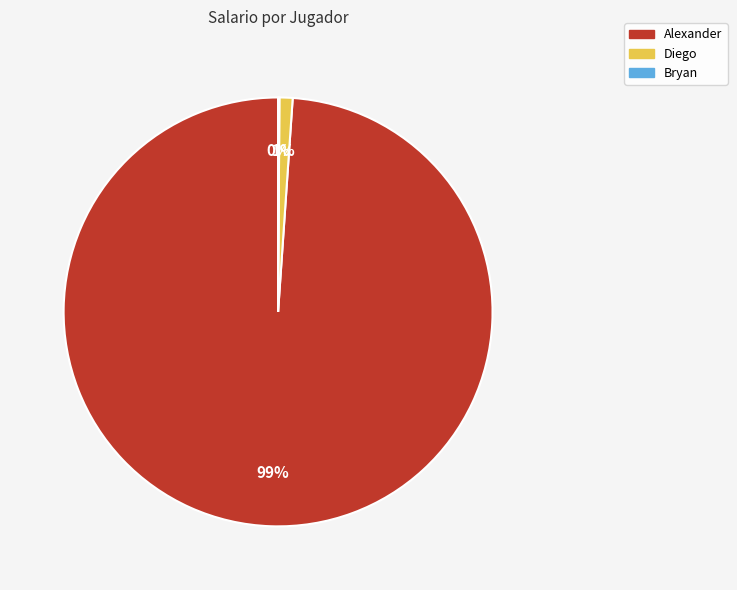

Which slice is the largest?

Alexander